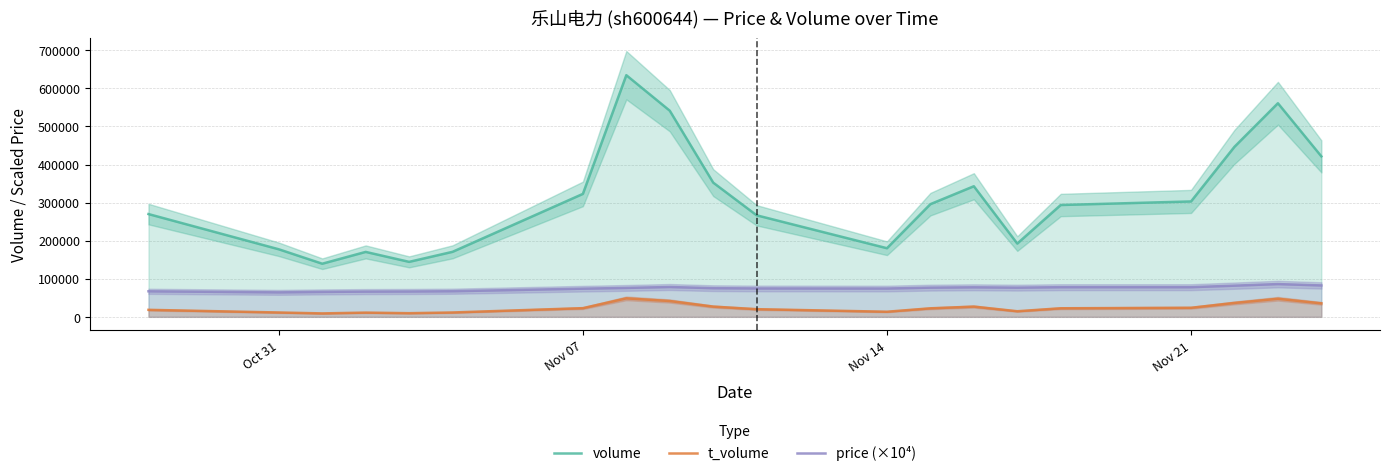

True or false: price (×10⁴) and t_volume intersect in this chart.

False